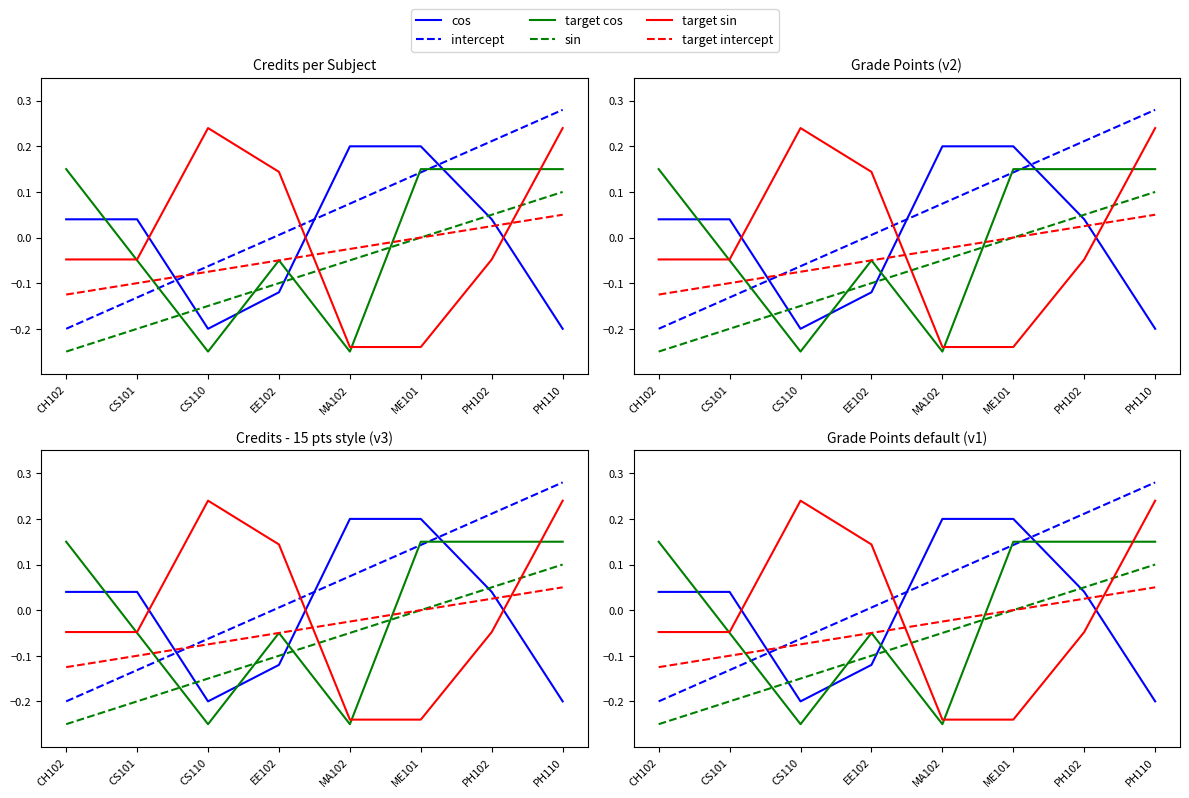

How many positive values does the sin series have?

2